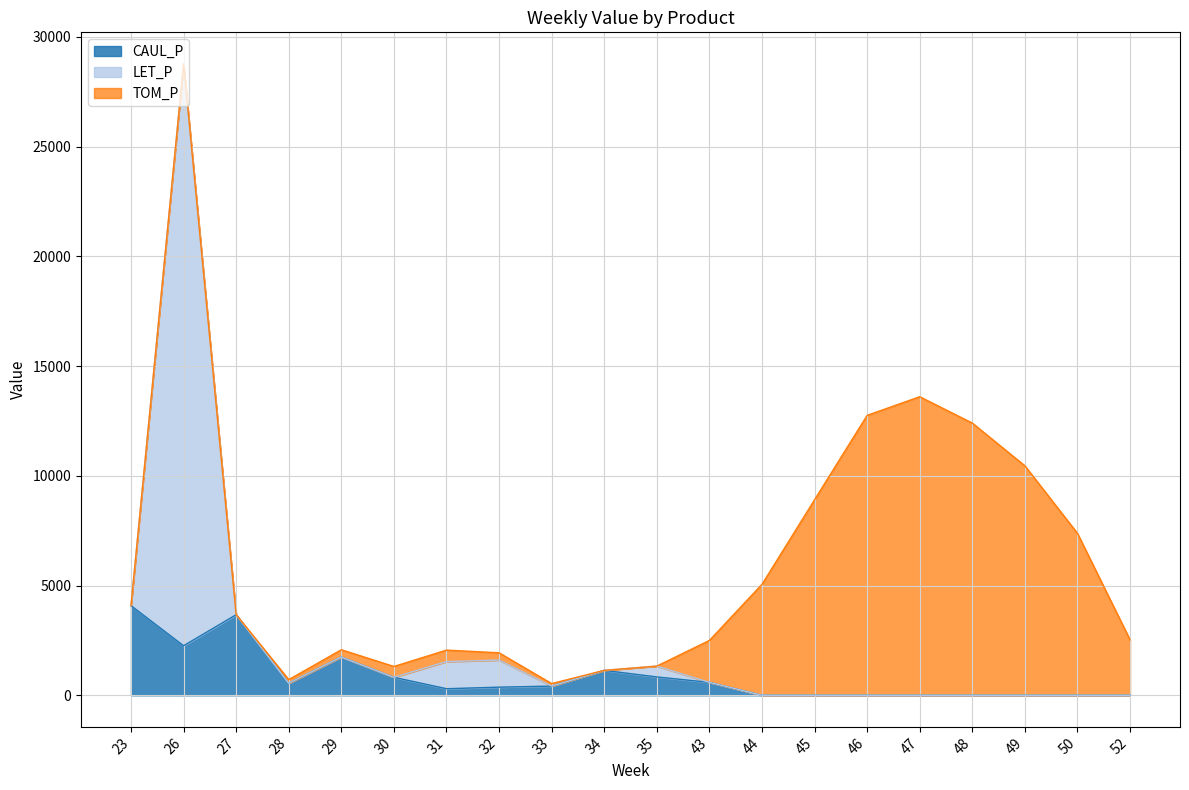

At which category is the sum across all series the highest?

26